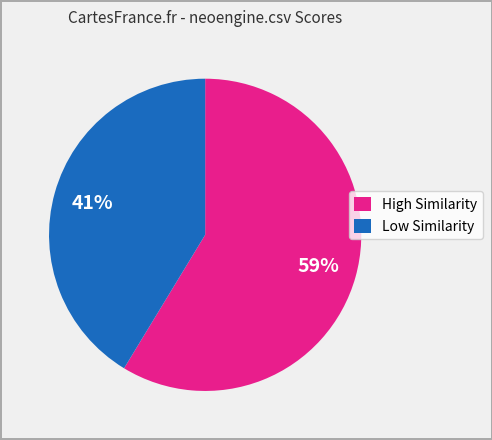

Approximately how many times larger is the value at Low Similarity compared to High Similarity?

0.7